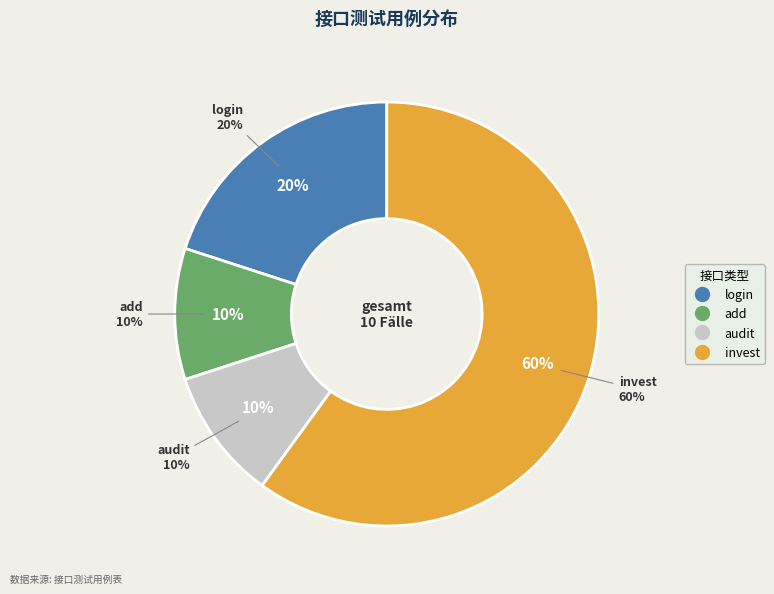

What percentage is NOT represented by invest?

40.0%